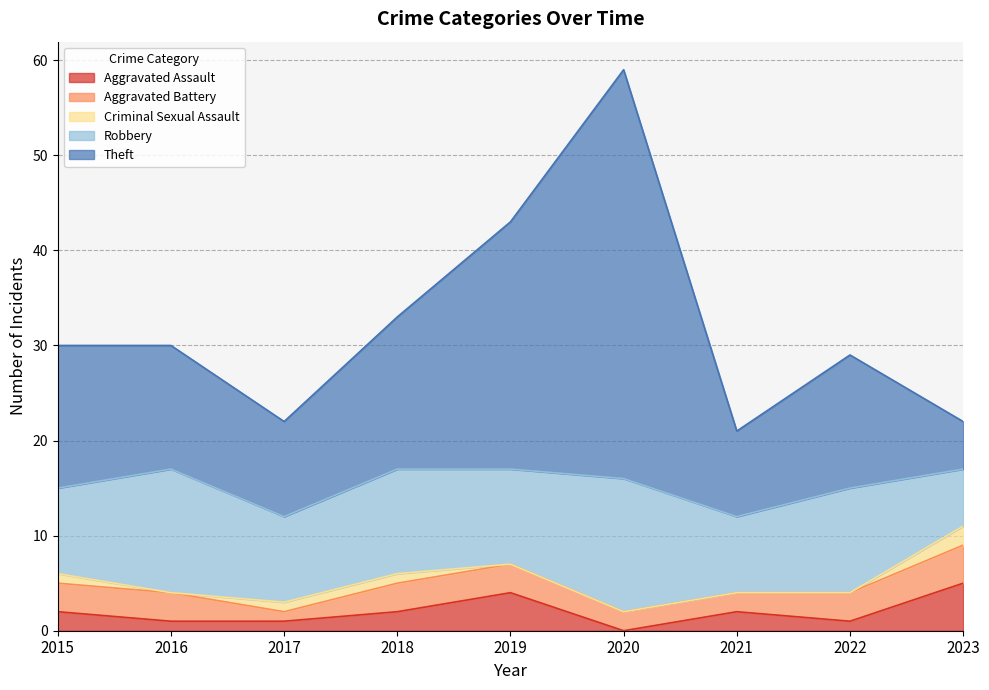

Which series has the widest spread of values?

Theft